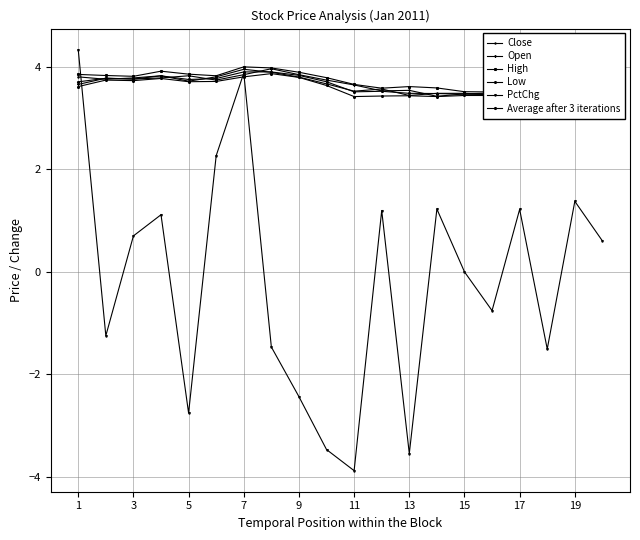

Which series has the largest total across all categories?

High